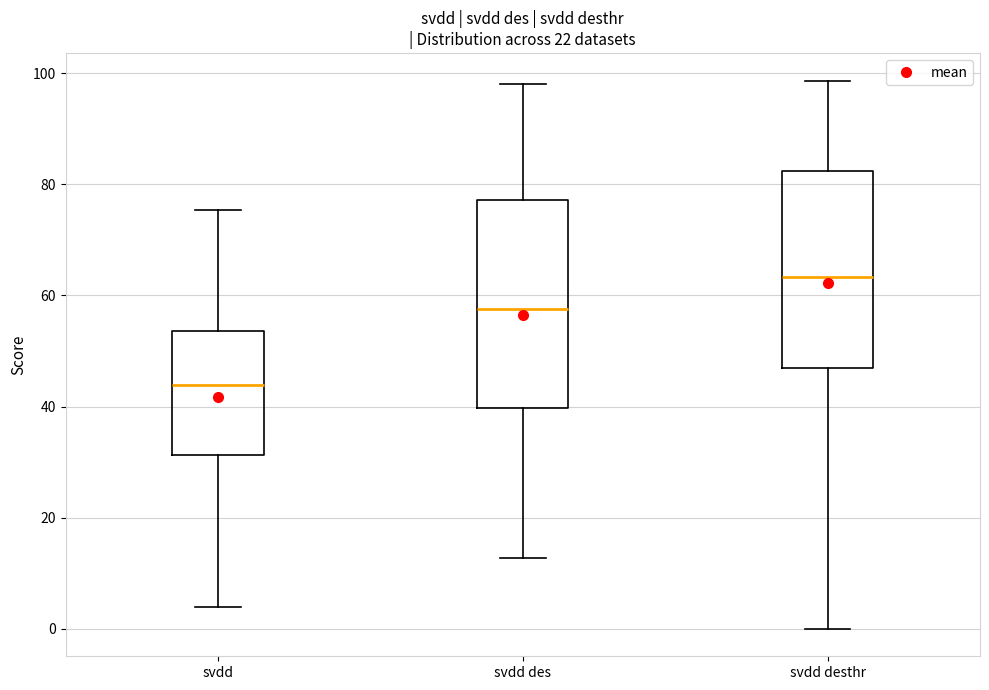

Reading left to right, read every box against the y-axis: the position of its median line, the range the box covers, and the ends of its whiskers. The values are not printed on the chart, so give them approximately, as read against the axis.

svdd: median 44, box 32 to 54, whiskers 4 to 76
svdd des: median 58, box 40 to 78, whiskers 12 to 98
svdd desthr: median 64, box 46 to 82, whiskers 0 to 98